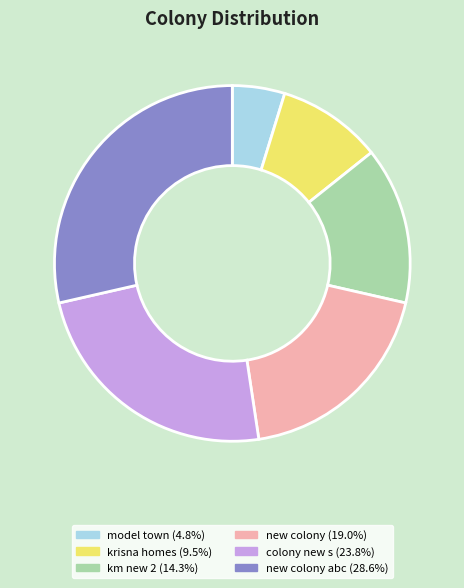

Is there any slice that represents more than half of the pie?

No